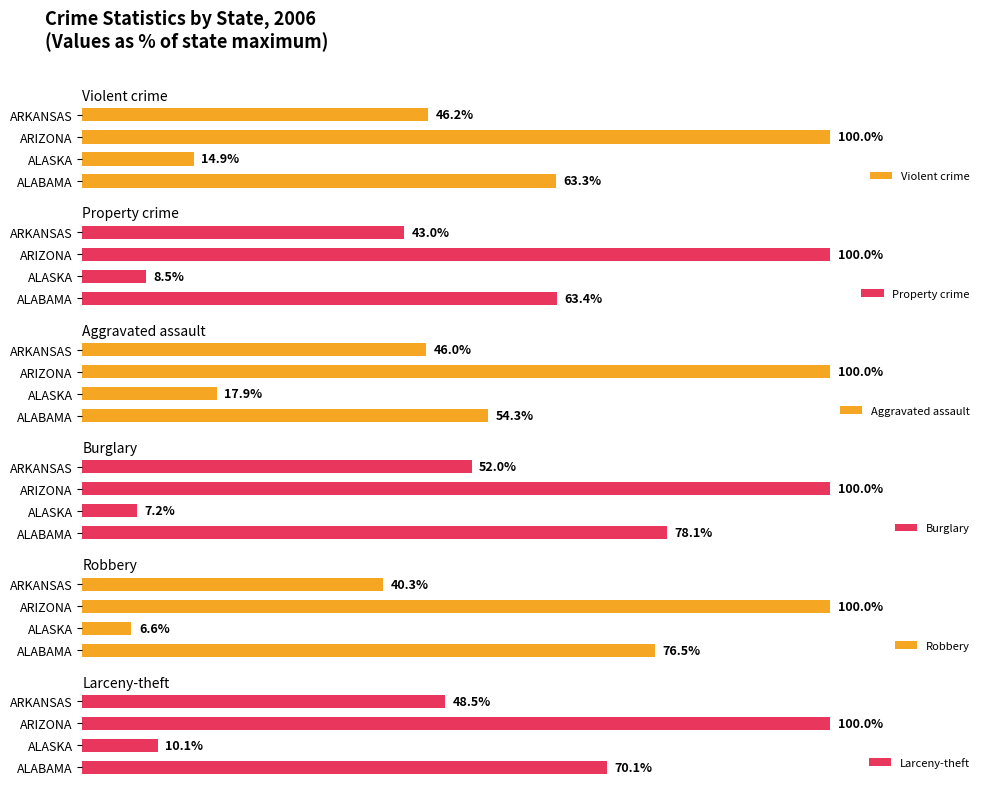

How many bars are there in total?

24